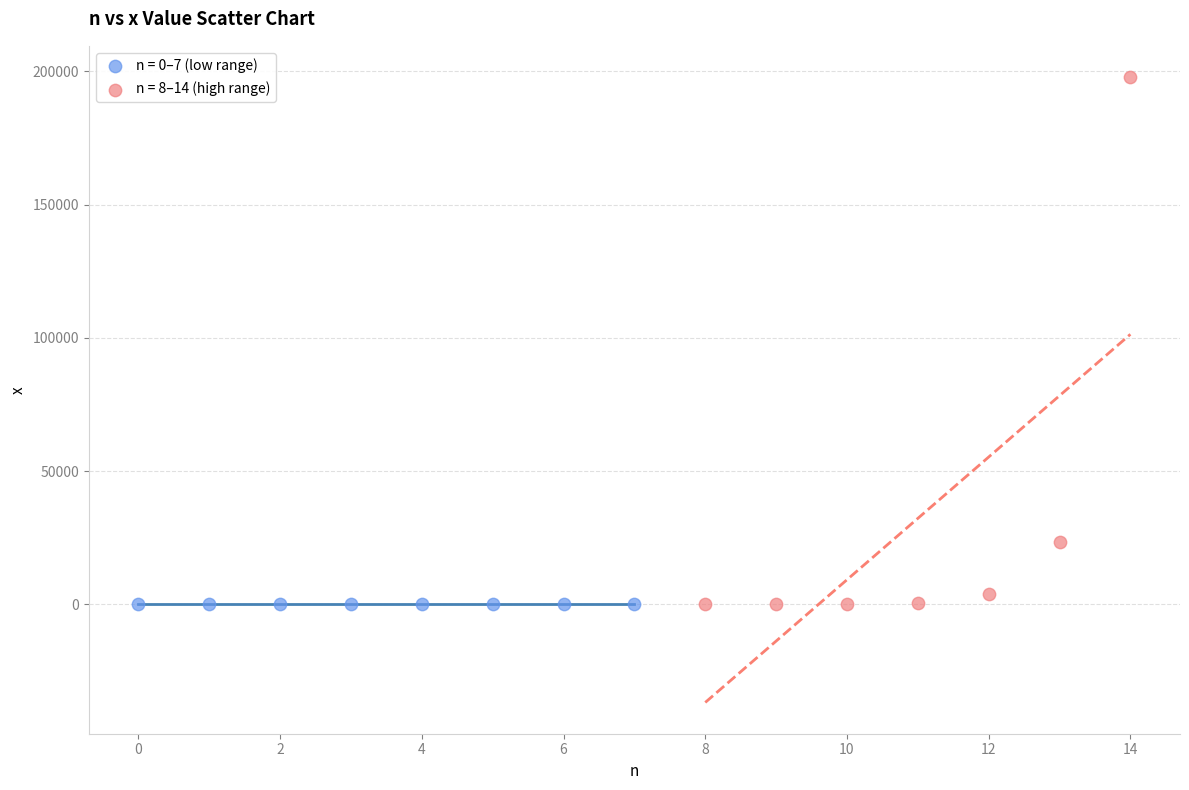

Which series contains the highest Y value?

n = 8–14 (high range)